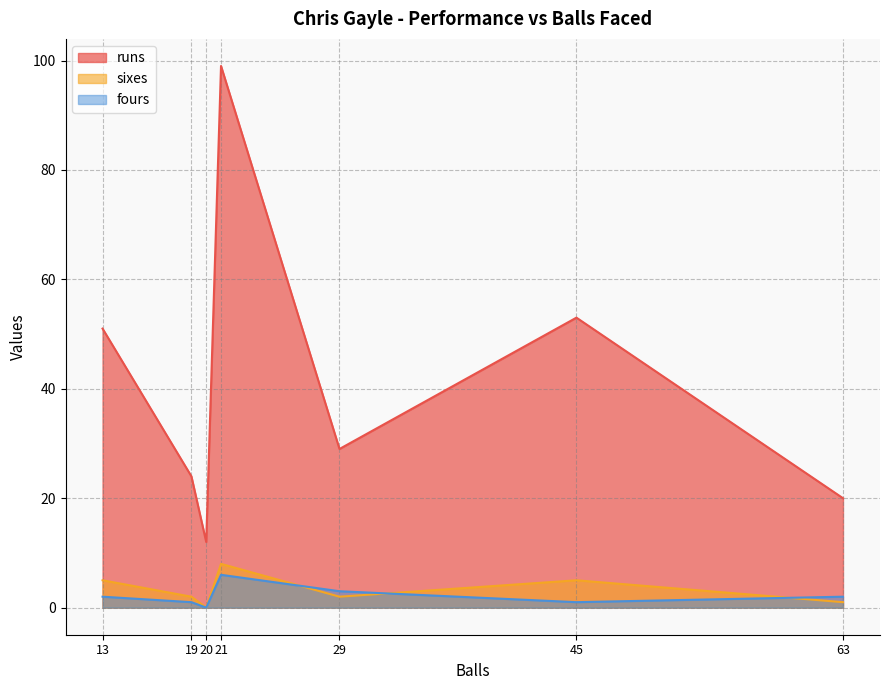

How many lines are shown in the chart?

3